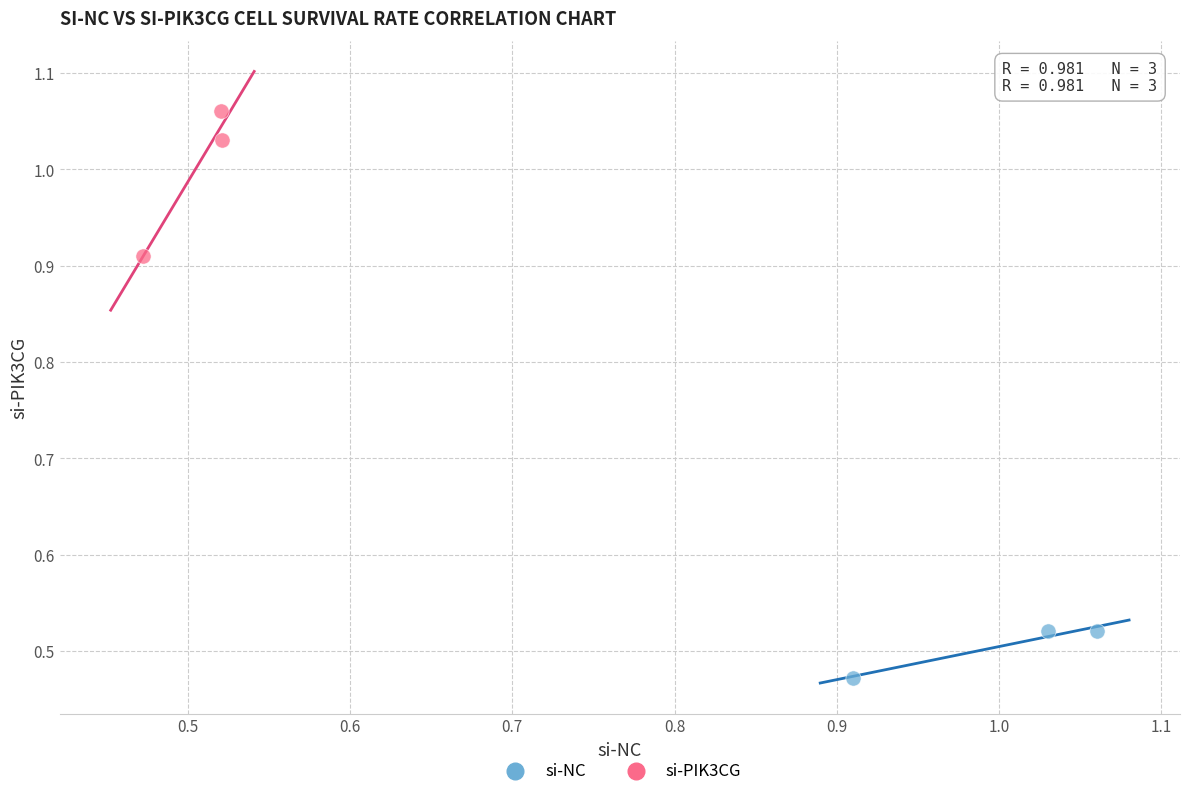

Which series contains the highest Y value?

si-PIK3CG